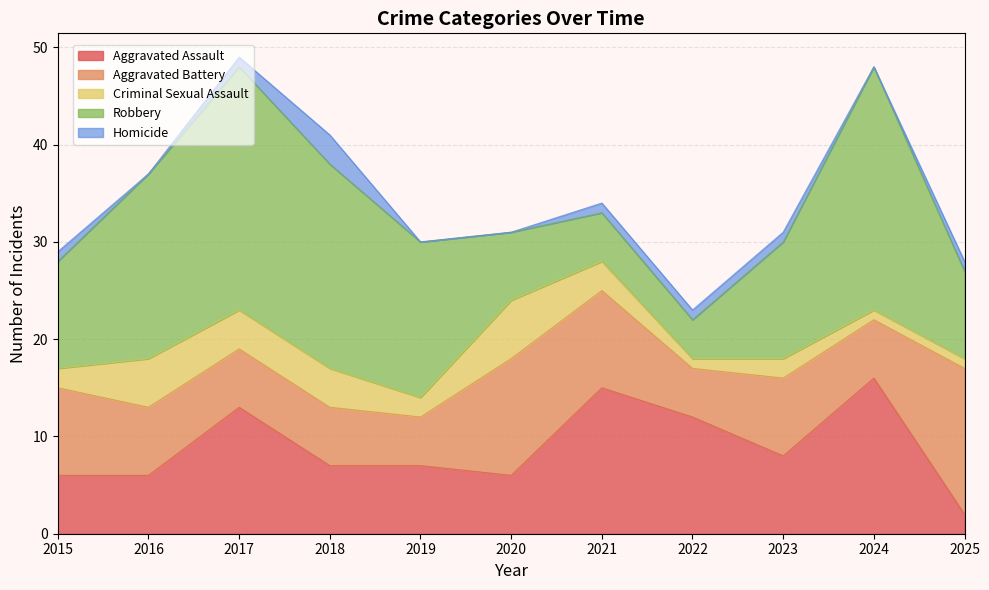

What is the value of the Aggravated Battery point at the 5th from the left?

5